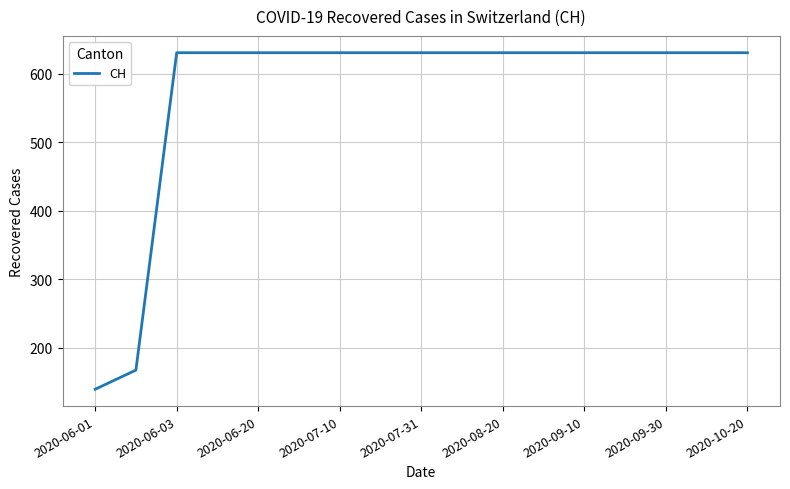

What is the minimum value shown in the chart?

139